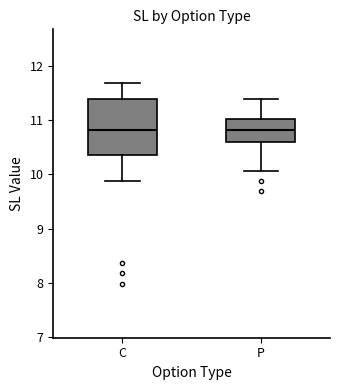

Where does the median line of the box for C sit on the y-axis? The values are not printed on the chart, so give them approximately, as read against the axis.

10.8